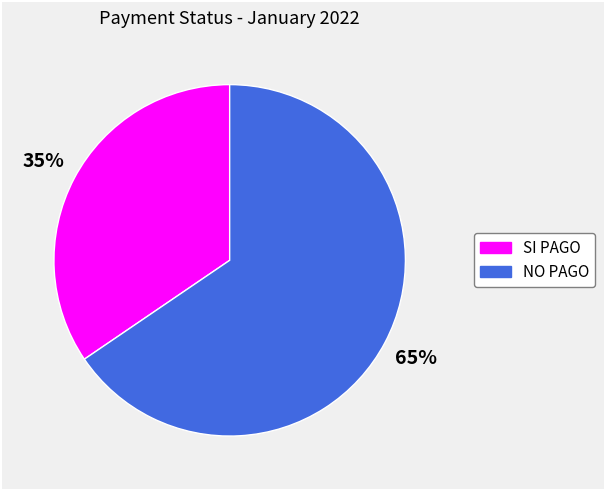

To the nearest percent, what is the combined percentage of SI PAGO and NO PAGO?

100%